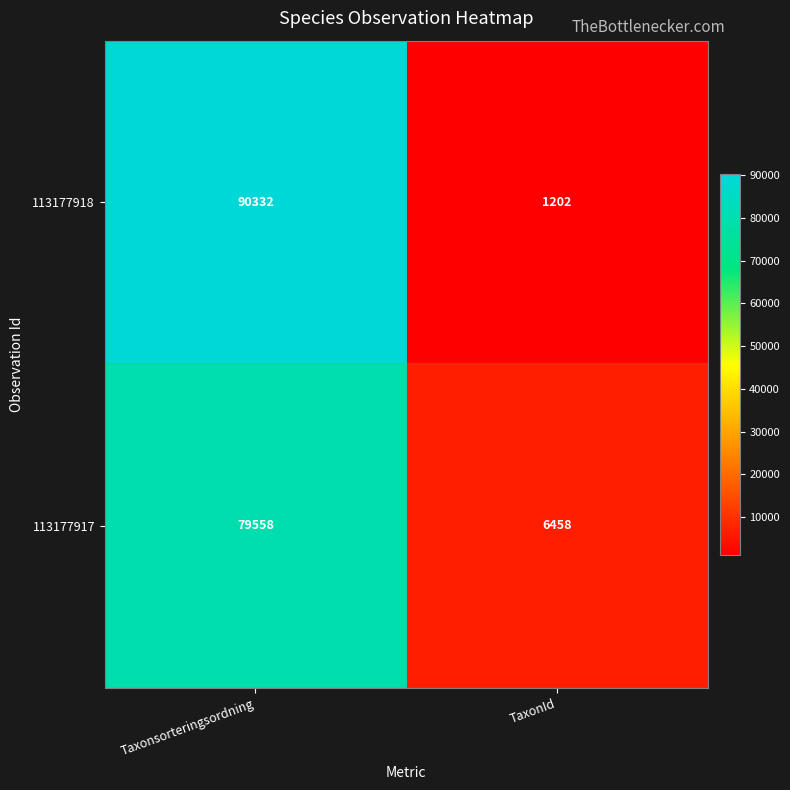

What value does the 113177917 series have at TaxonId, to the nearest 100?

6500